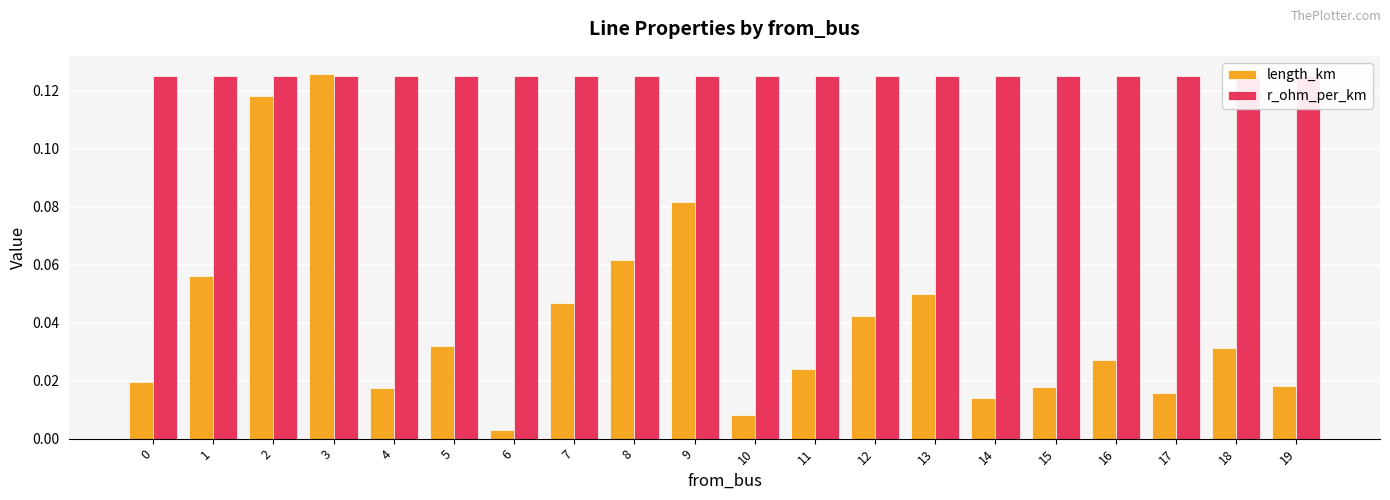

At how many categories does at least one series exceed 0?

20